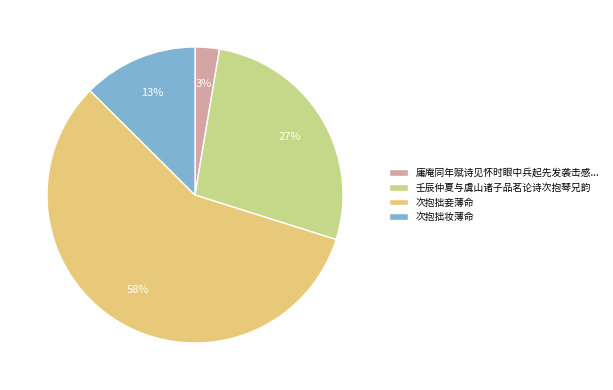

How many segments does this pie chart have?

4